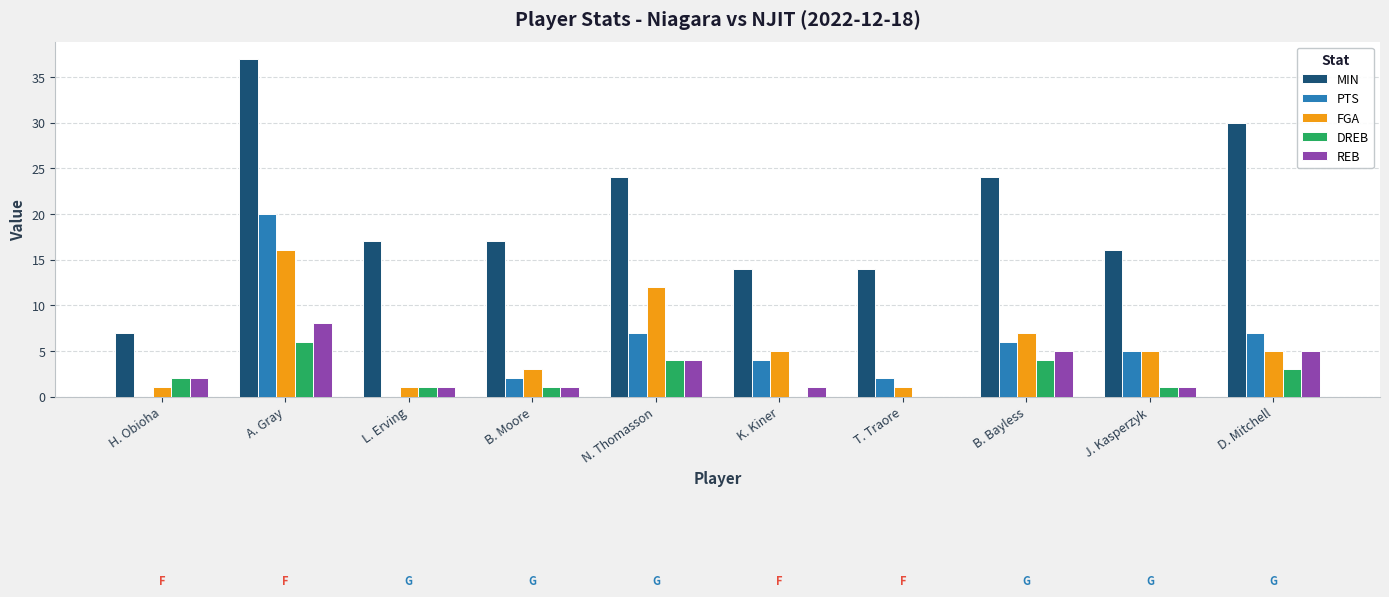

What is the sum of all DREB values?

22